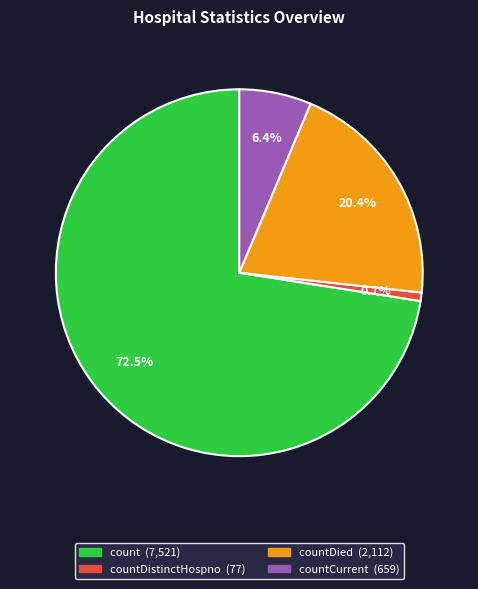

To the nearest percent, what is the difference between the largest and smallest slice percentages?

72%